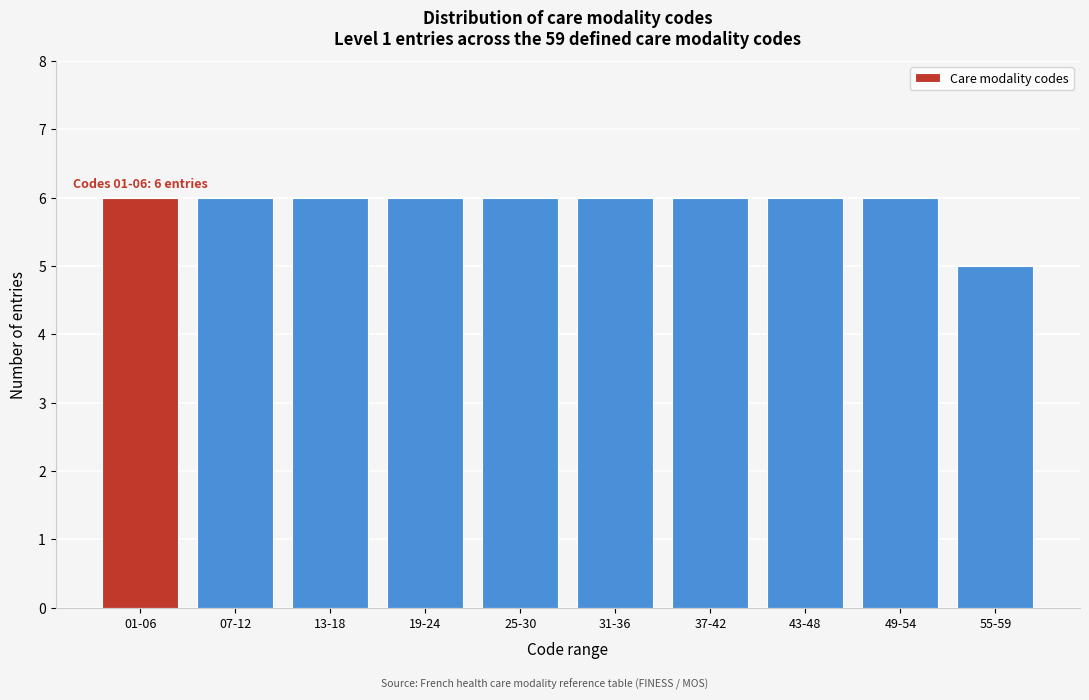

Reading left to right, extract all data points from this chart.

6	6	6	6	6	6	6	6	6	5